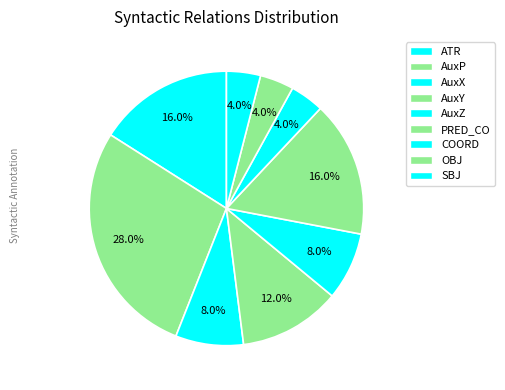

Is AuxP the majority of the pie?

No